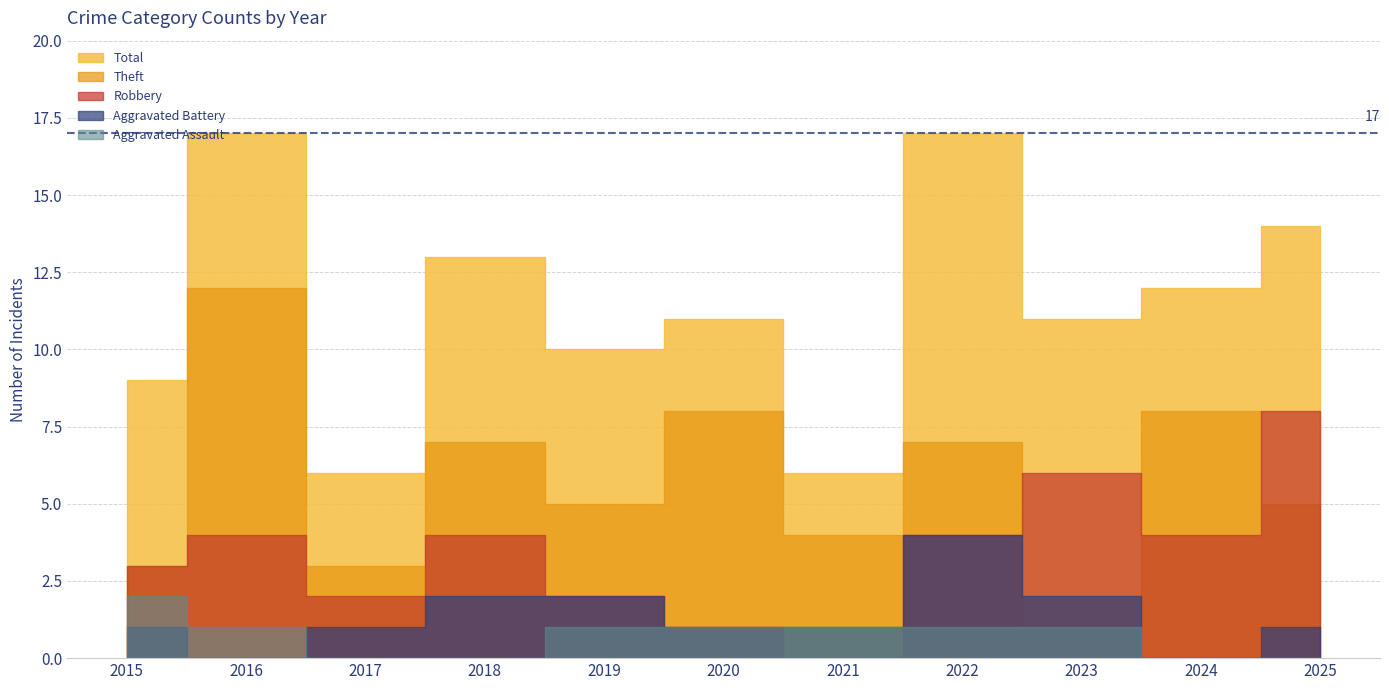

Reading left to right, list all the values displayed in this chart.

Aggravated Assault: 2	1	0	0	1	1	1	1	1	0	0
Aggravated Battery: 1	0	1	2	2	1	1	4	2	0	1
Robbery: 3	4	2	4	2	1	0	4	6	4	8
Theft: 3	12	3	7	5	8	4	7	1	8	5
Total: 9	17	6	13	10	11	6	17	11	12	14